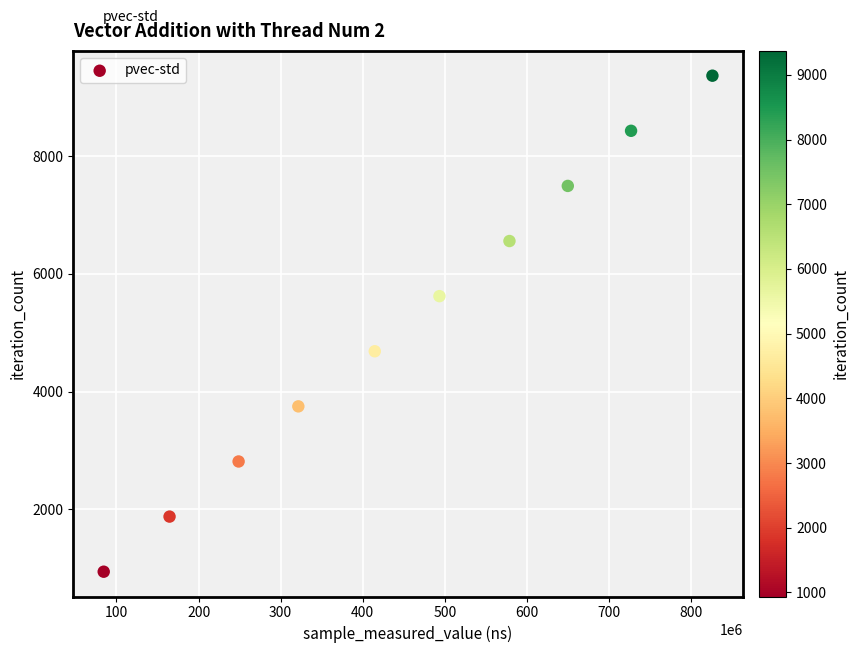

What is the range of Y values (max minus min)?

8433